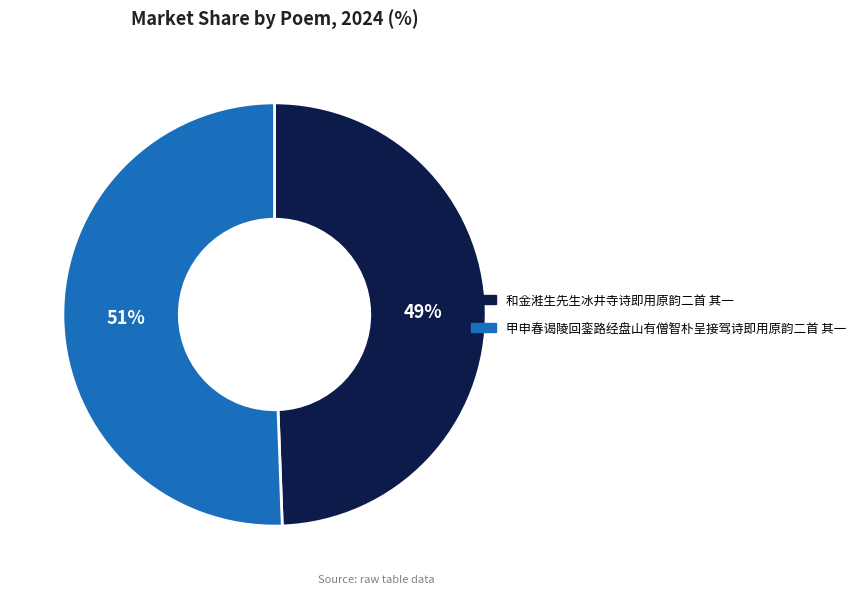

Which slice is the smallest?

和金溎生先生冰井寺诗即用原韵二首 其一